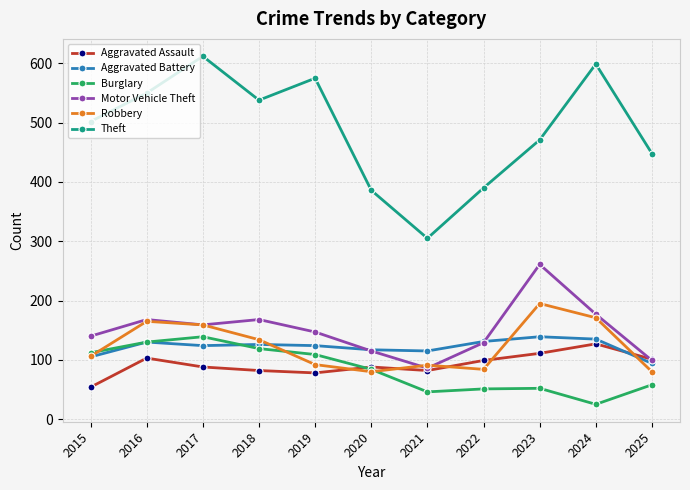

What is the value of the Motor Vehicle Theft point at the 4th from the left?

168